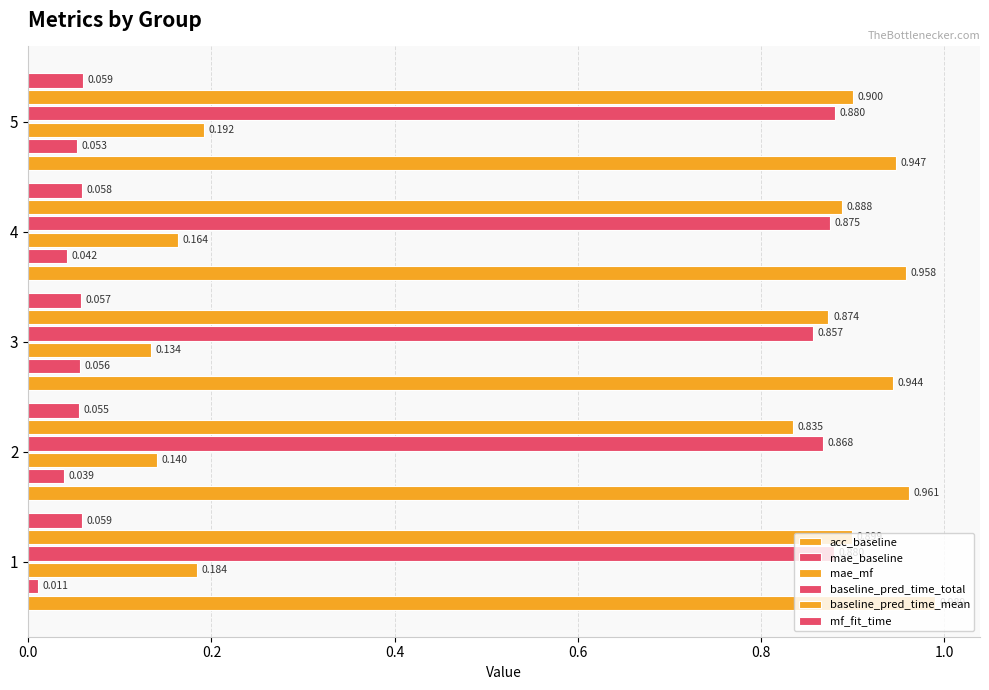

How many categories are shown in the chart?

5